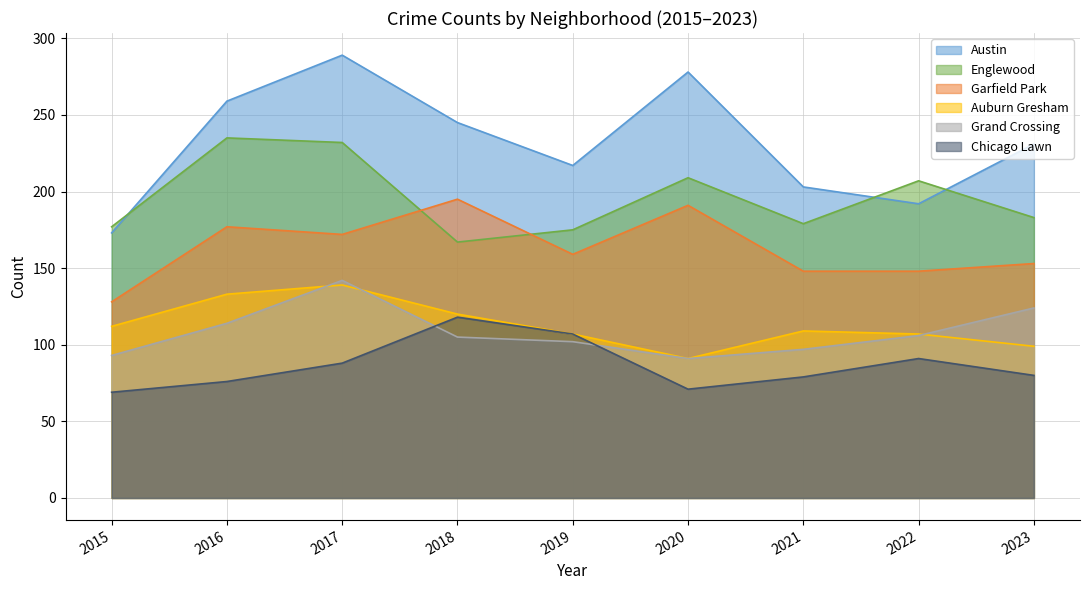

Which series has the largest range (max minus min)?

Austin